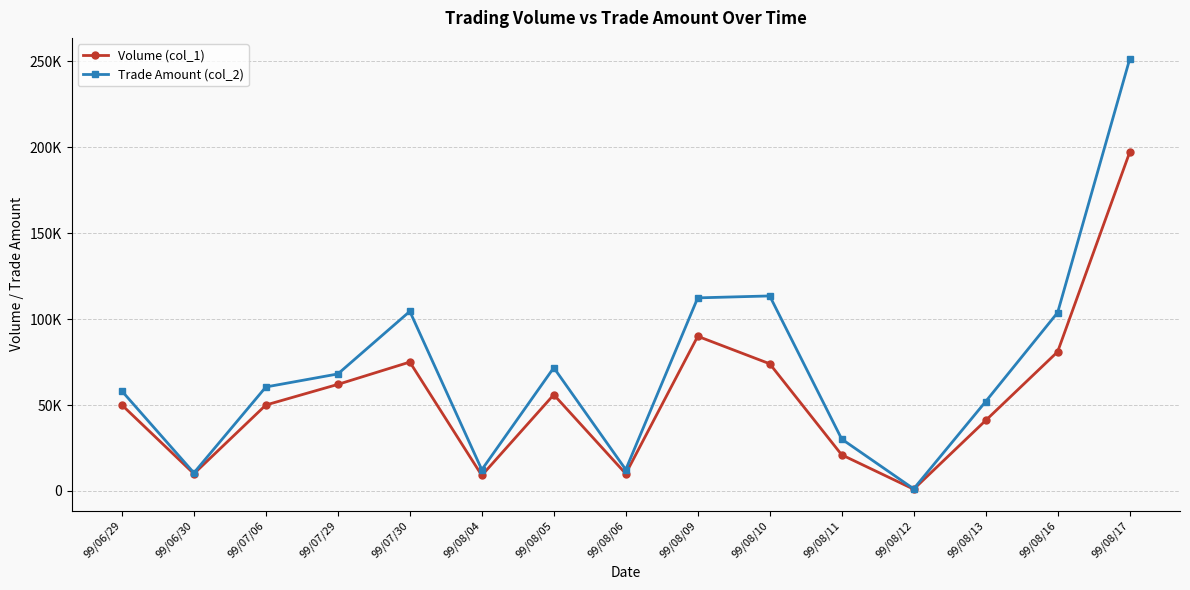

At which category is the sum across all series the highest?

99/08/17